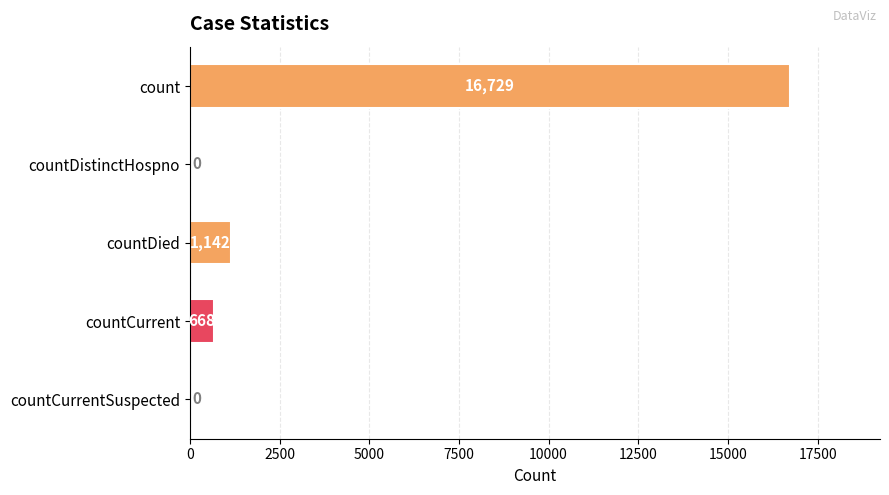

What is the greatest value displayed?

16729